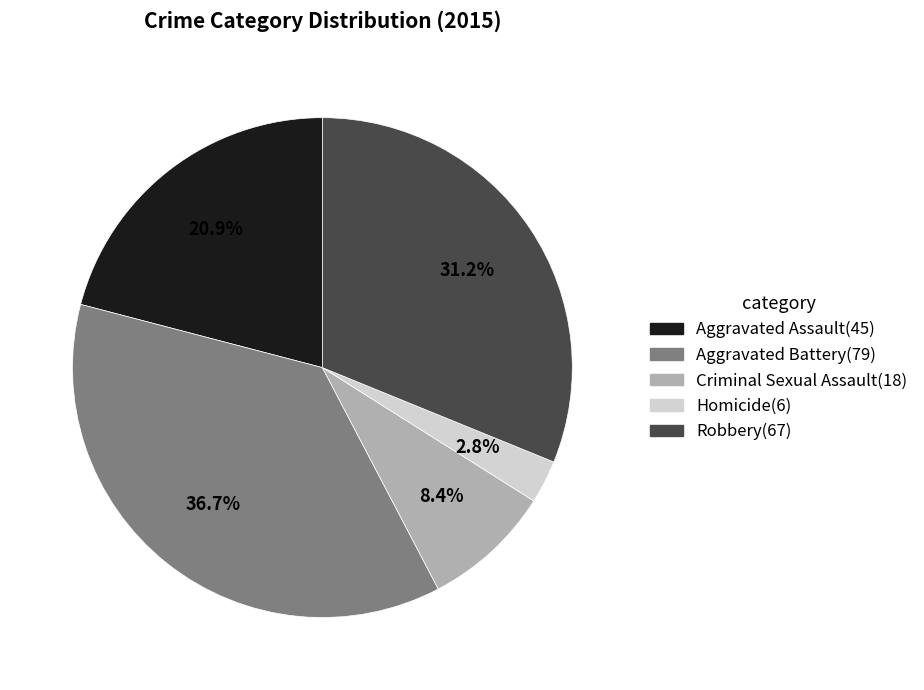

Do Aggravated Battery and Aggravated Assault together represent more than half of the pie?

Yes